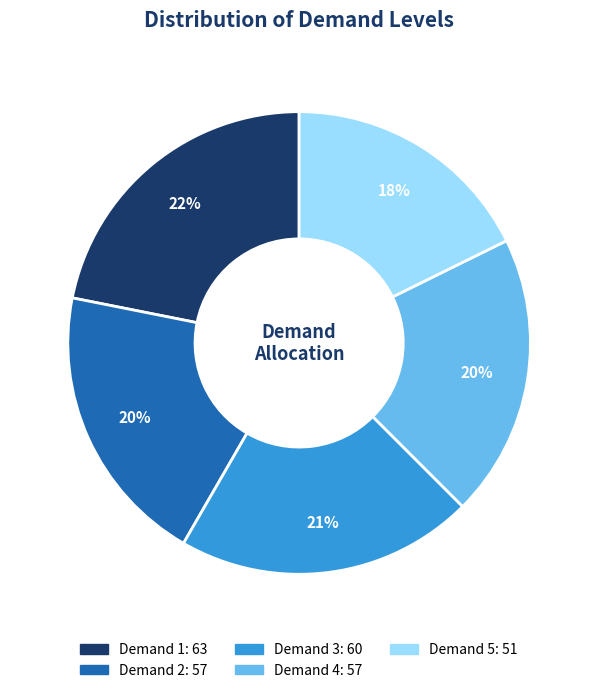

Is there any slice that represents more than half of the pie?

No